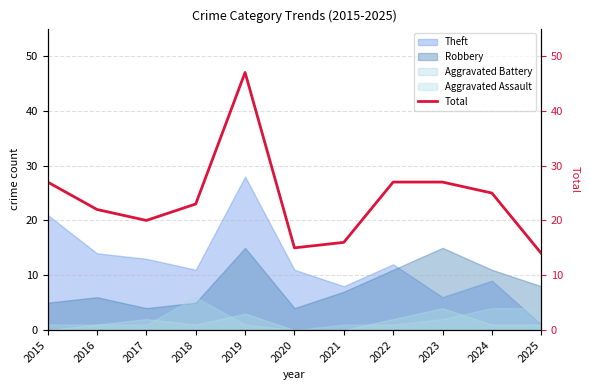

Where does the data first go above 23?

2015